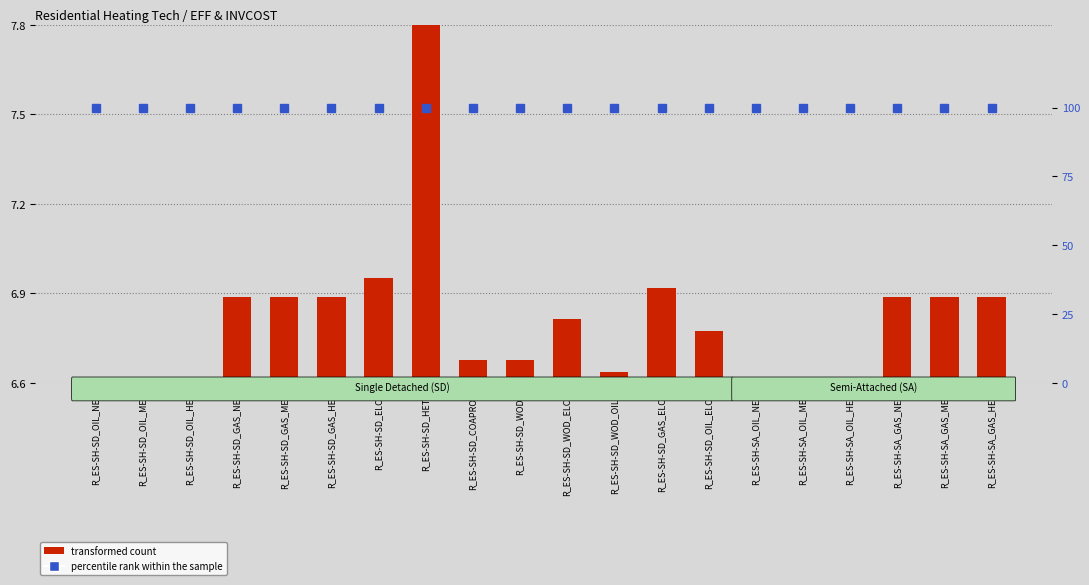

List the series in order of their overall mean, lowest first.

transformed count, percentile rank within the sample